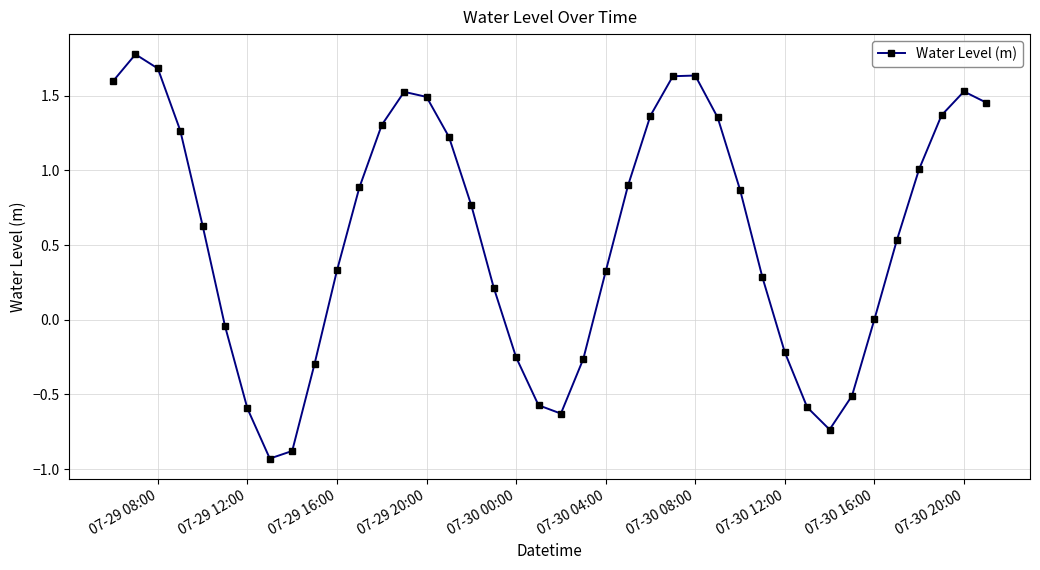

What is the difference between the maximum and second lowest values?

2.7